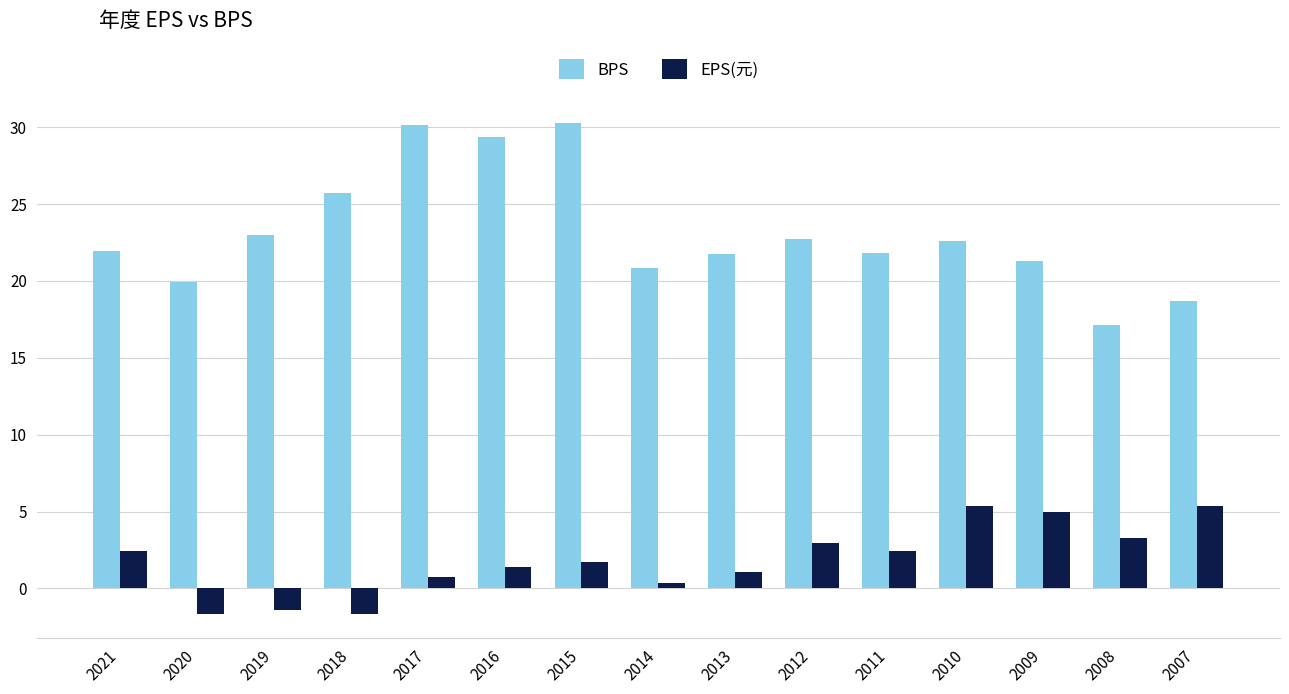

List the series in order of their peak value, highest first.

BPS, EPS(元)